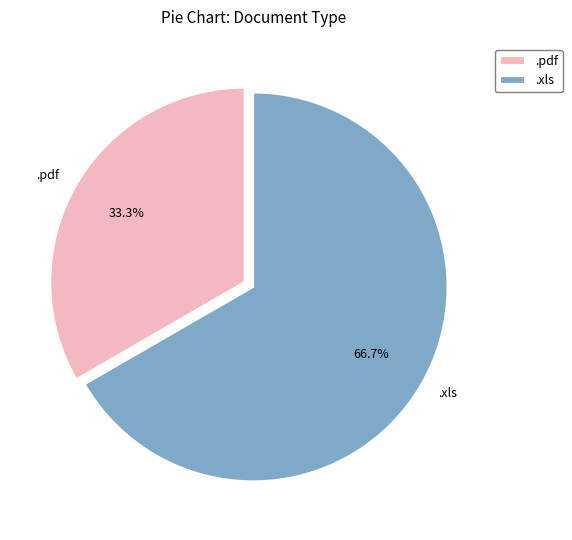

Is it true that .xls is 73% of the pie?

False